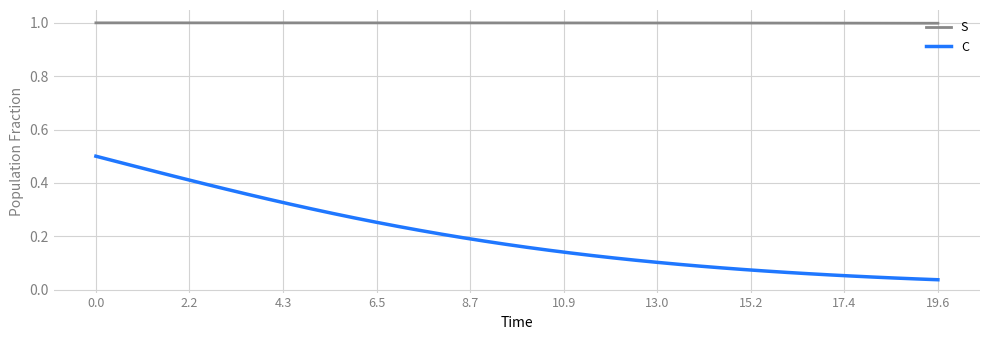

True or false: S and C cross at least once.

False